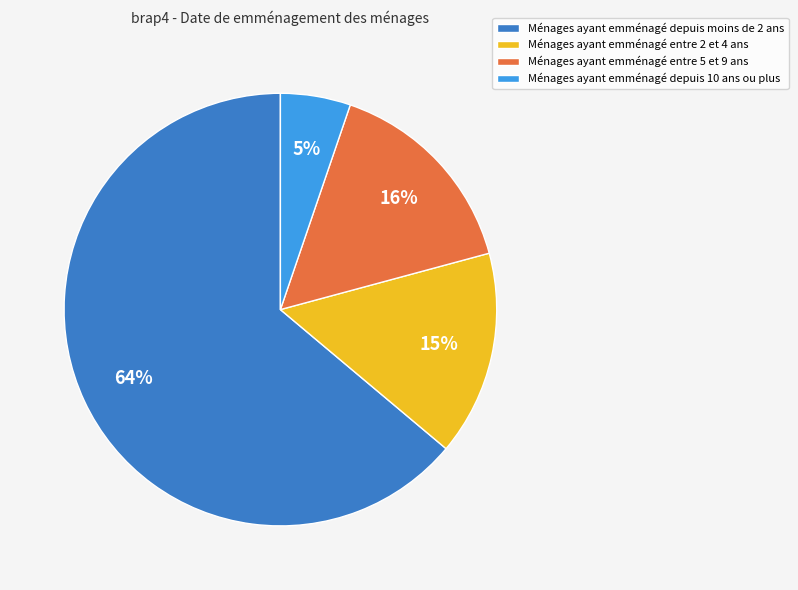

Is there any slice that represents more than half of the pie?

Yes